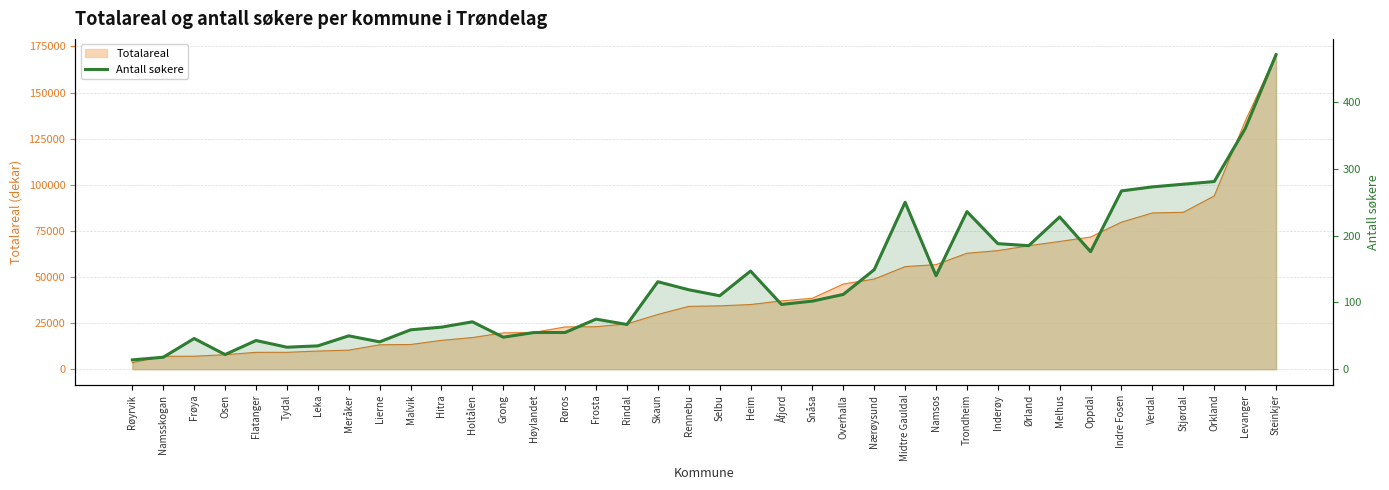

Count the number of values greater than 110.

18